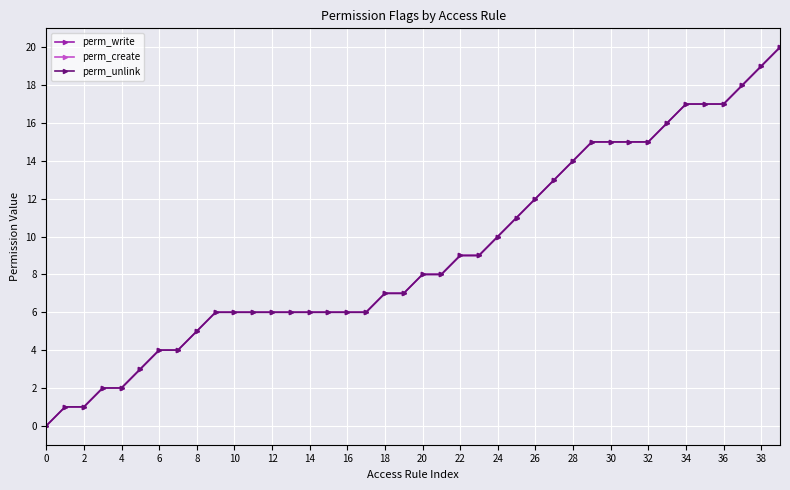

Does the chart have visible grid lines?

Yes